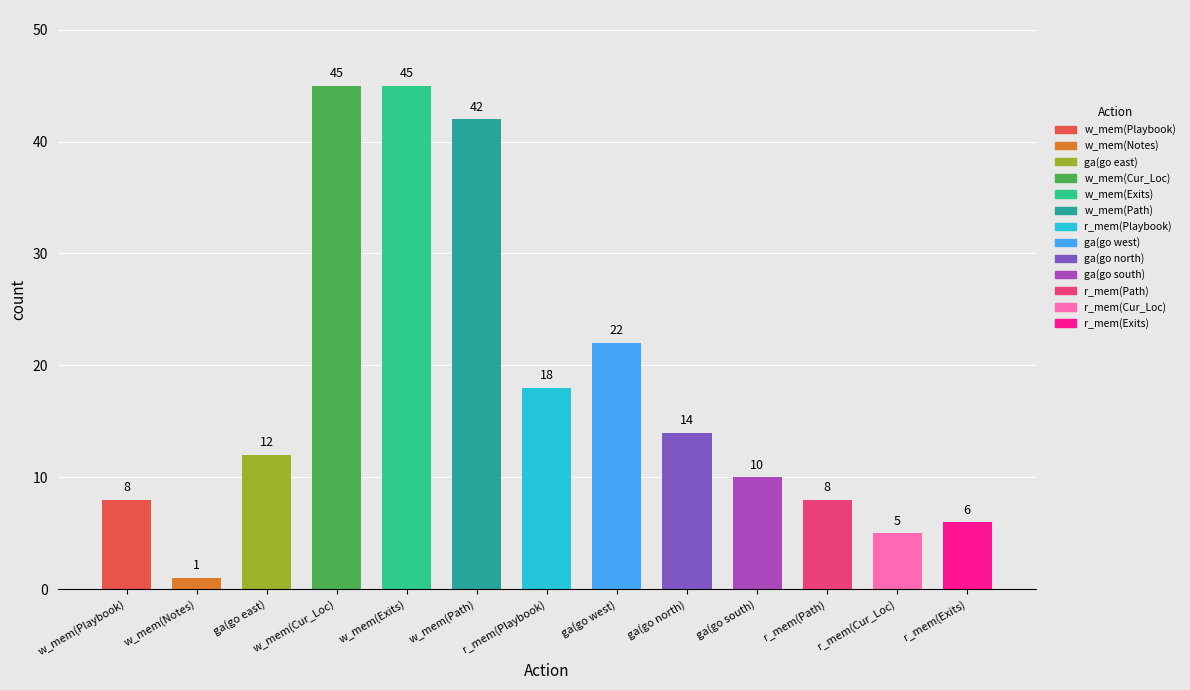

Rank the categories by value from highest to lowest.

write_memory(Current_Location), write_memory(Exits), write_memory(Path_Taken), game_action(go west), read_memory(Playbook), game_action(go north), game_action(go east), game_action(go south), write_memory(Playbook), read_memory(Path_Taken), read_memory(Exits), read_memory(Current_Location), write_memory(Notes)